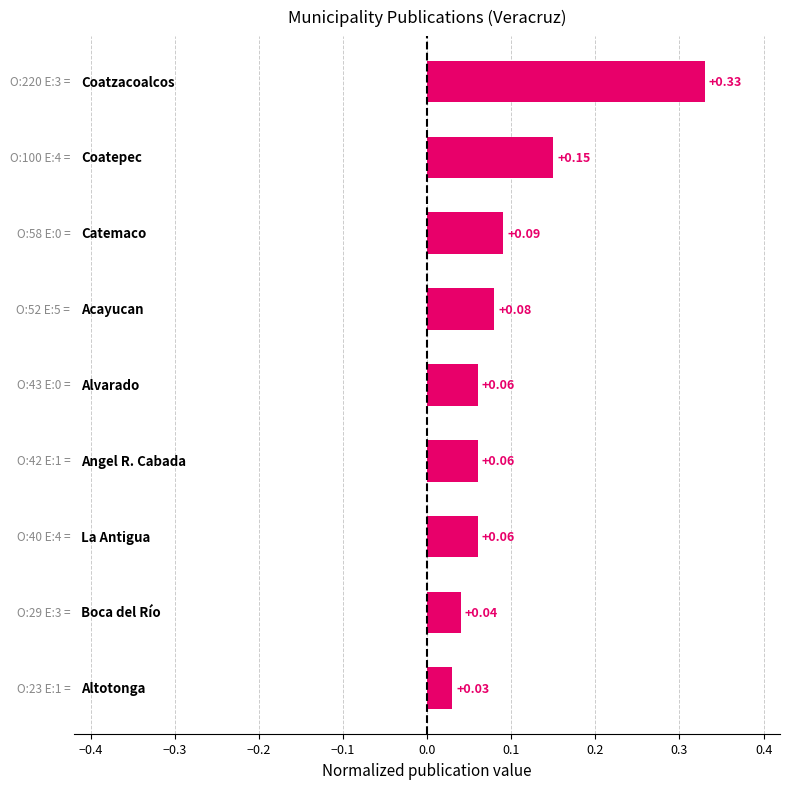

How many series are shown in this chart?

1